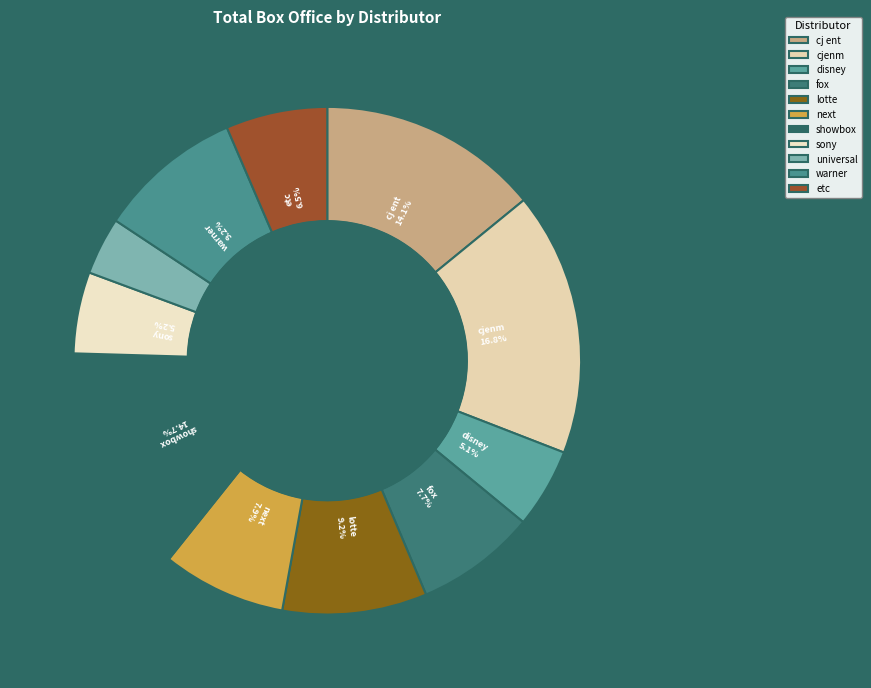

How many segments does this pie chart have?

11